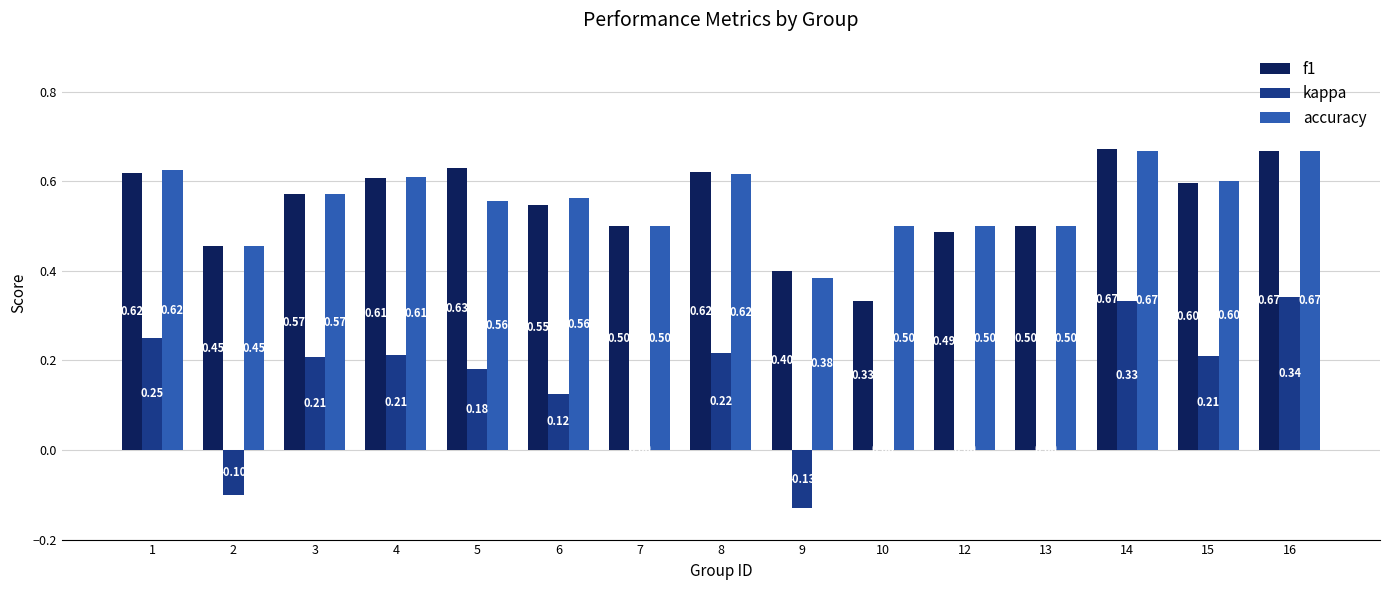

What is the sum of all kappa values?

1.8